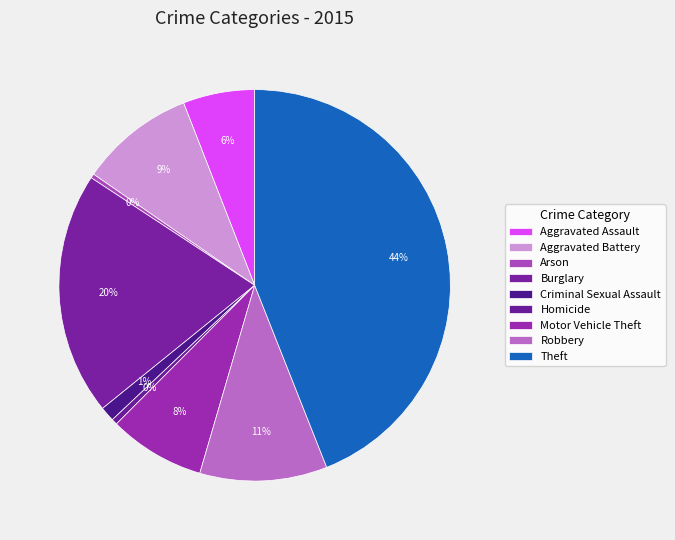

To the nearest percent, what percentage of the pie is Criminal Sexual Assault?

1%